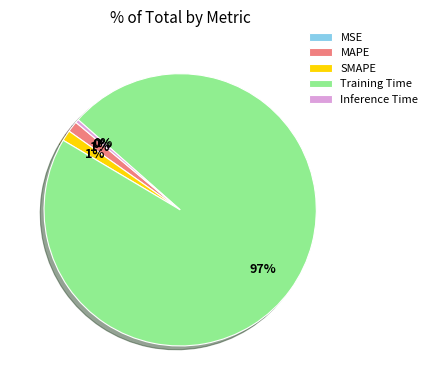

What is the majority slice?

Training Time